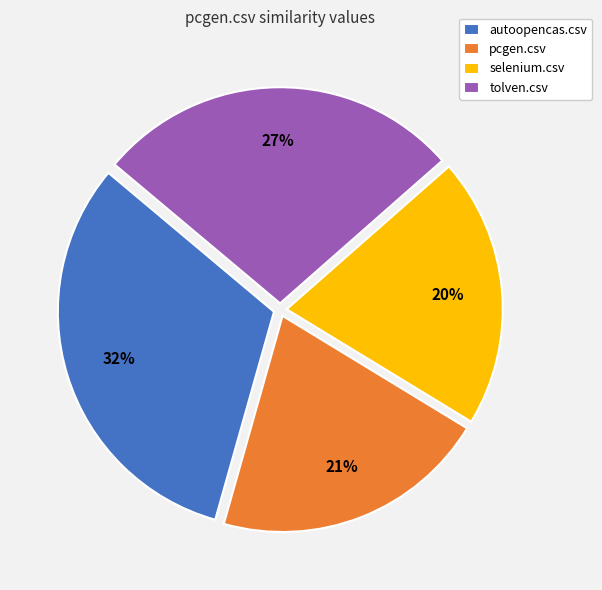

Is selenium.csv the majority of the pie?

No